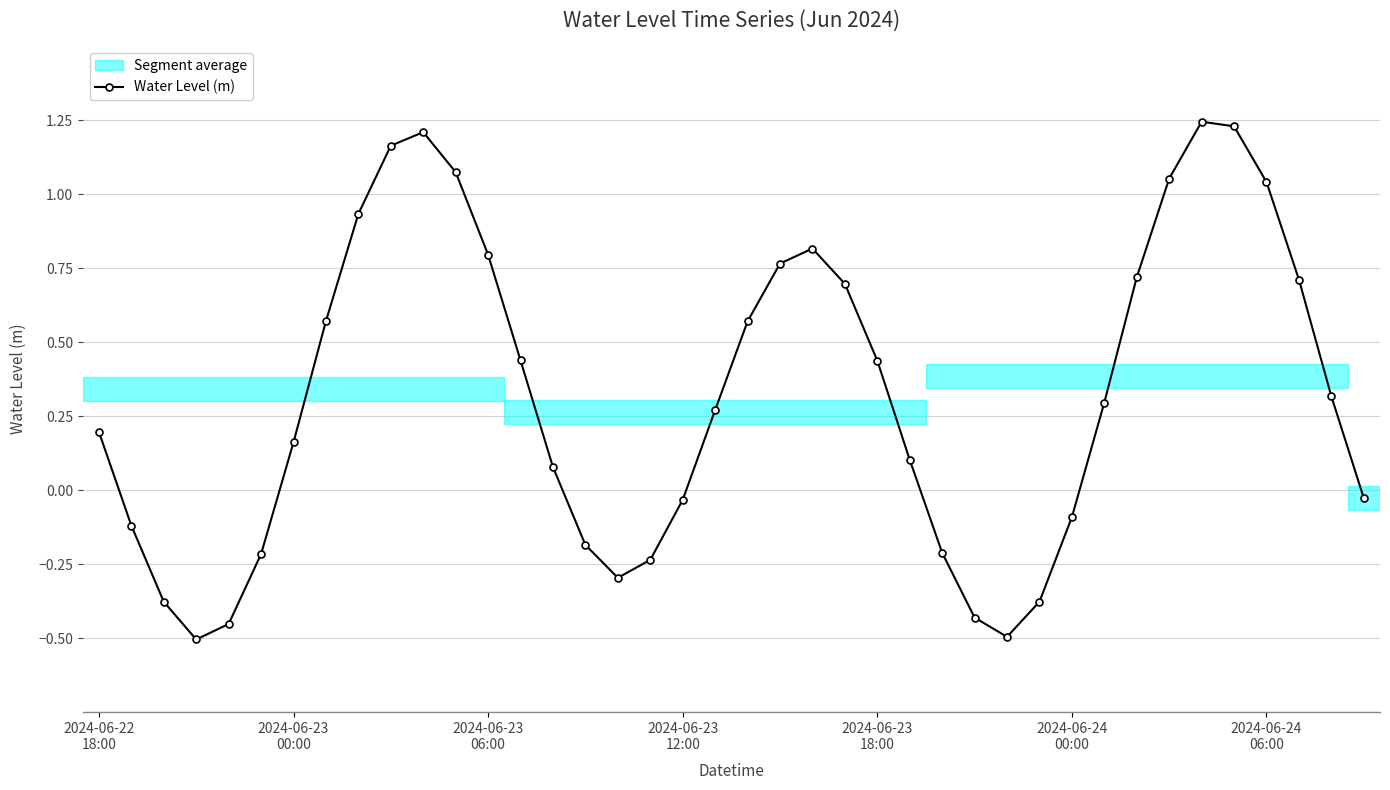

What is the difference between the maximum and minimum values?

1.8